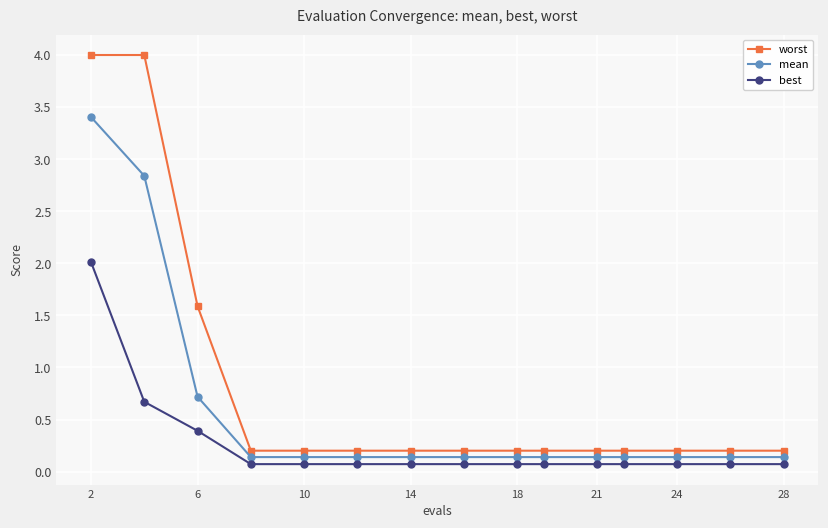

Which series has the largest total across all categories?

worst